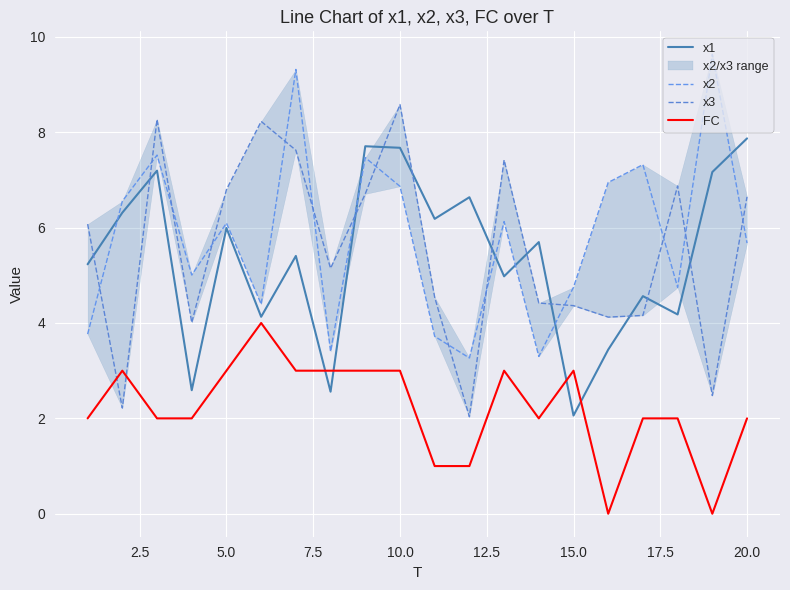

How many interior local valleys does the x2 series have?

6